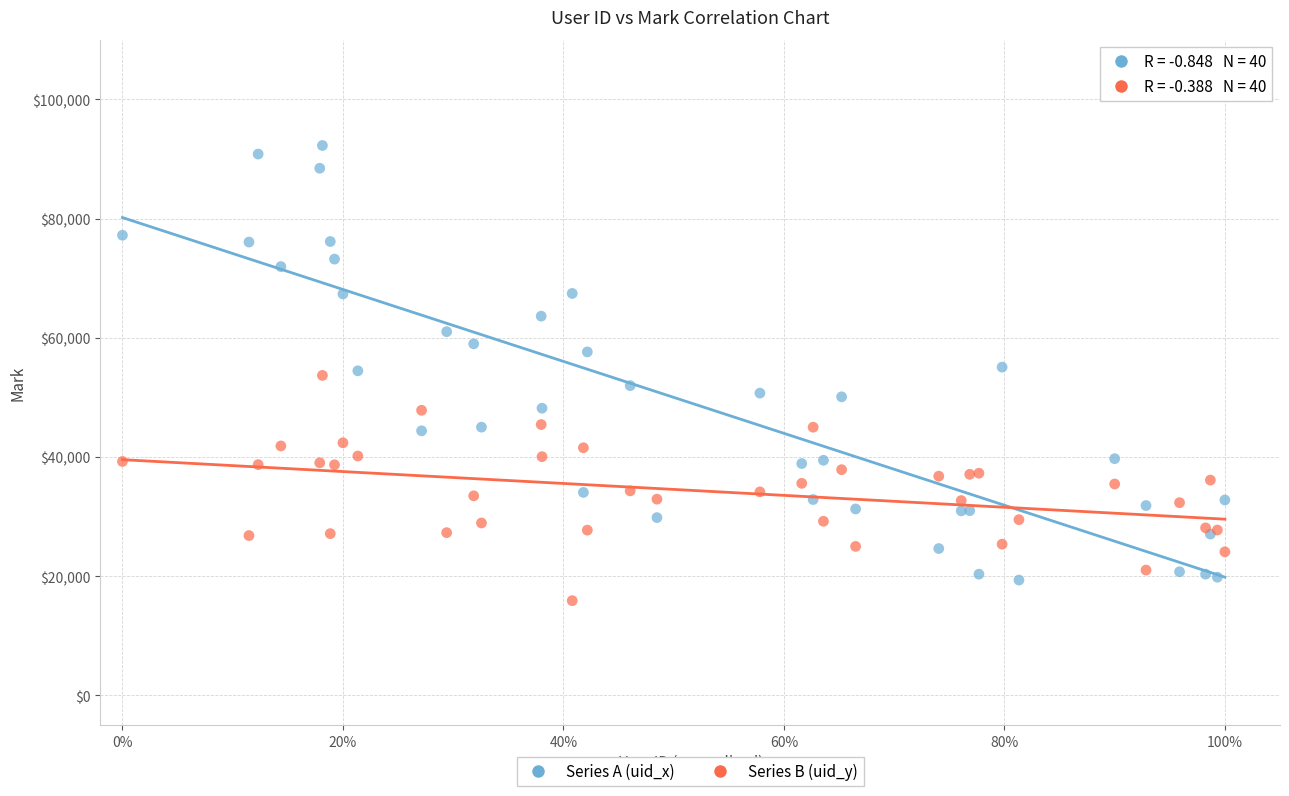

Which series has the largest Y range (max minus min)?

Series A (uid_x)